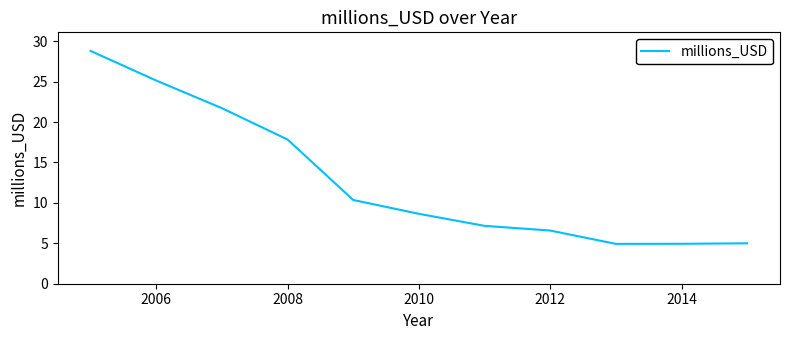

What is the smallest value displayed?

4.9